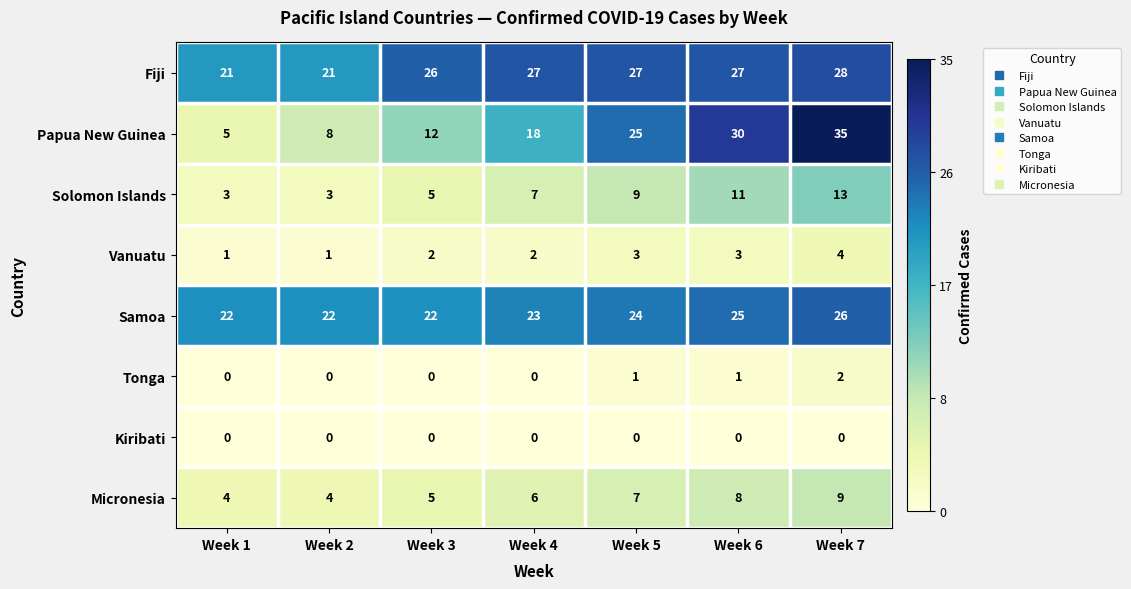

Where is Fiji nearest to the value 24?

Week 3